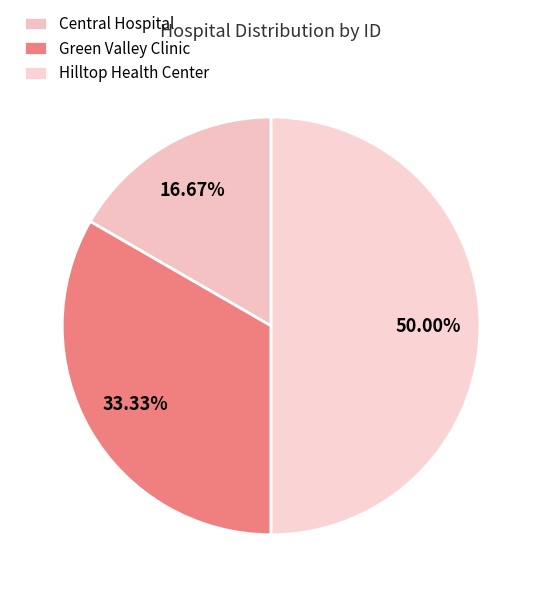

The Hilltop Health Center slice represents 41% of the pie. True or false?

False